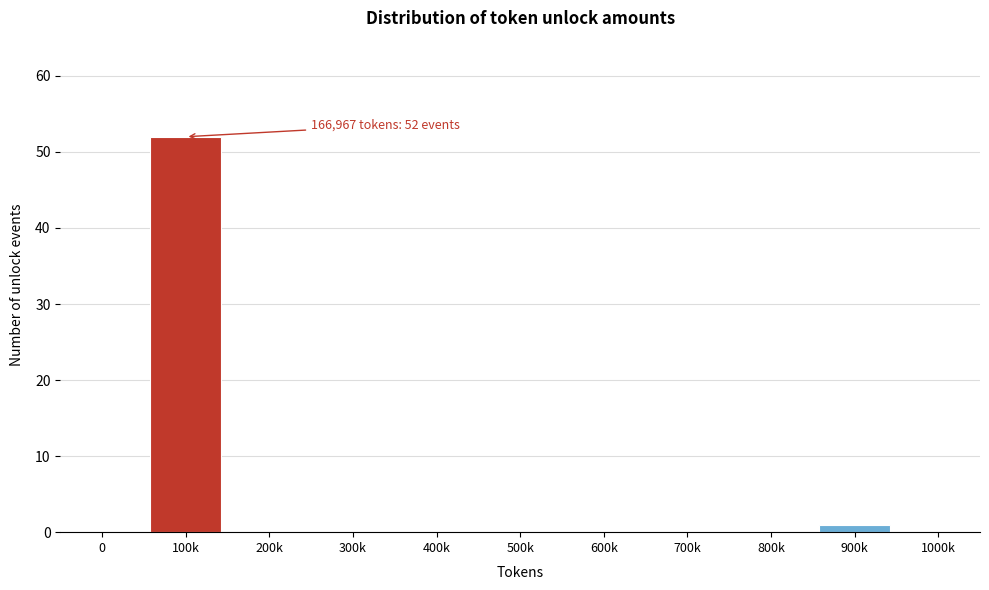

Reading left to right, what are all the values shown in this chart?

0=0	100k=52	200k=0	300k=0	400k=0	500k=0	600k=0	700k=0	800k=0	900k=1	1000k=0